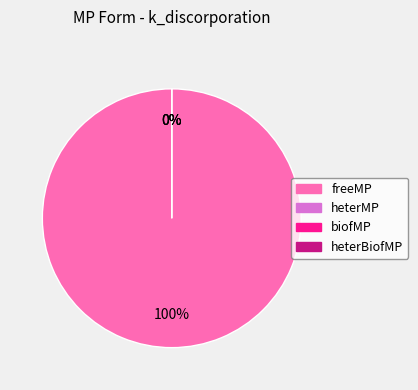

What portion of the pie excludes heterMP?

100.0%